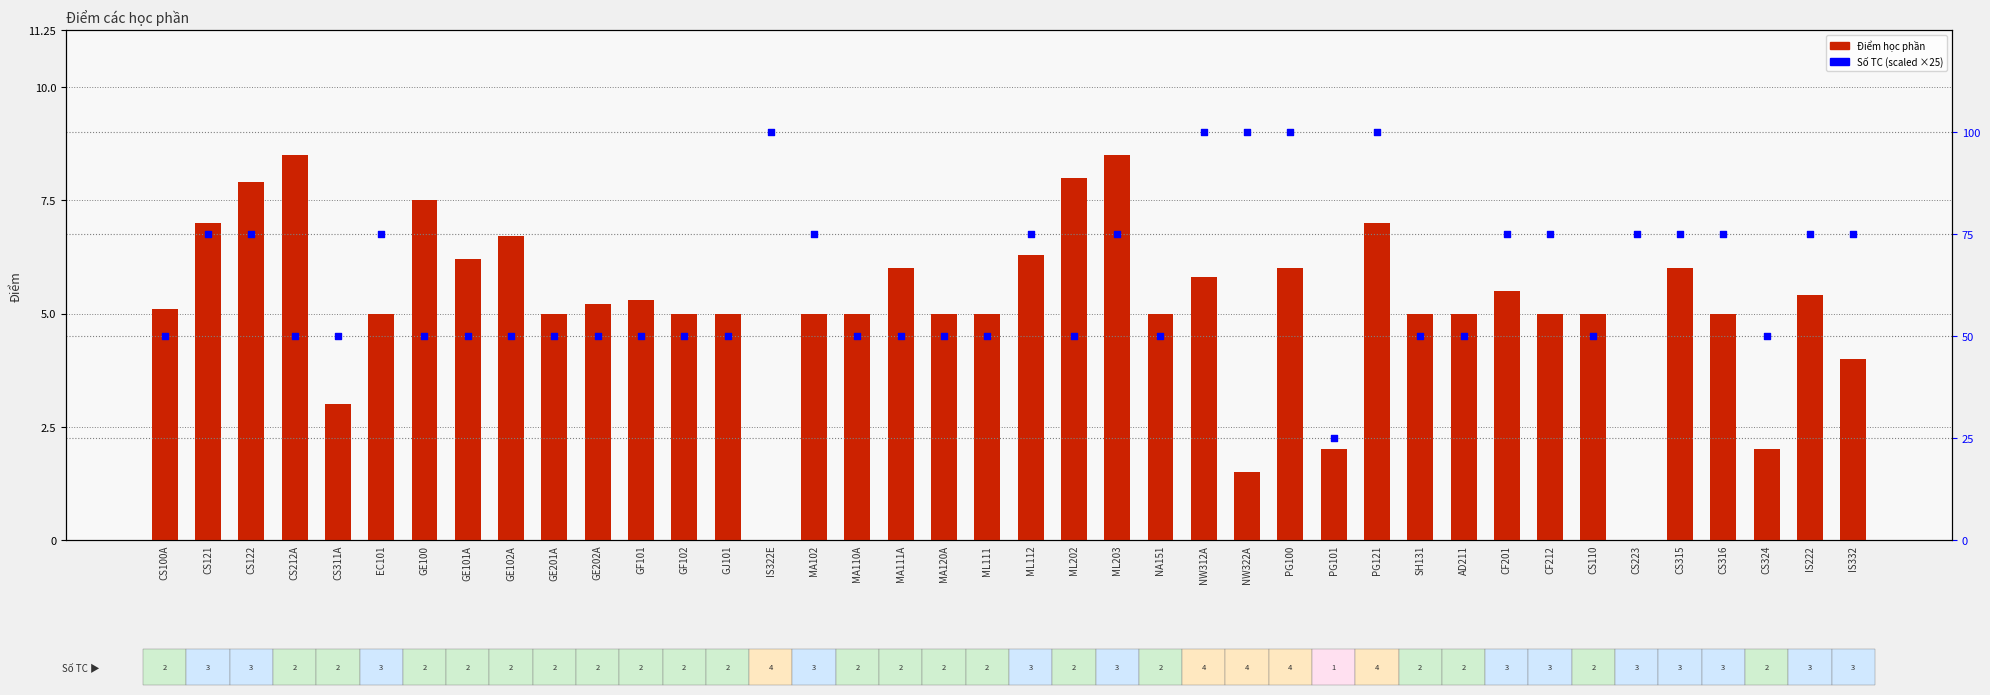

What is the total value across all series at CS223?

75.0